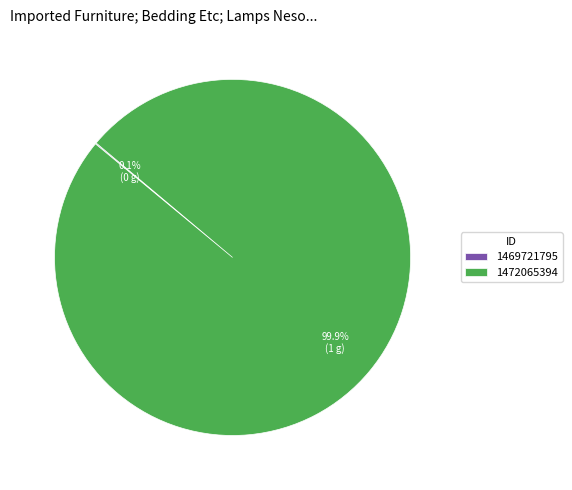

Which slice represents more than half of the pie?

1472065394